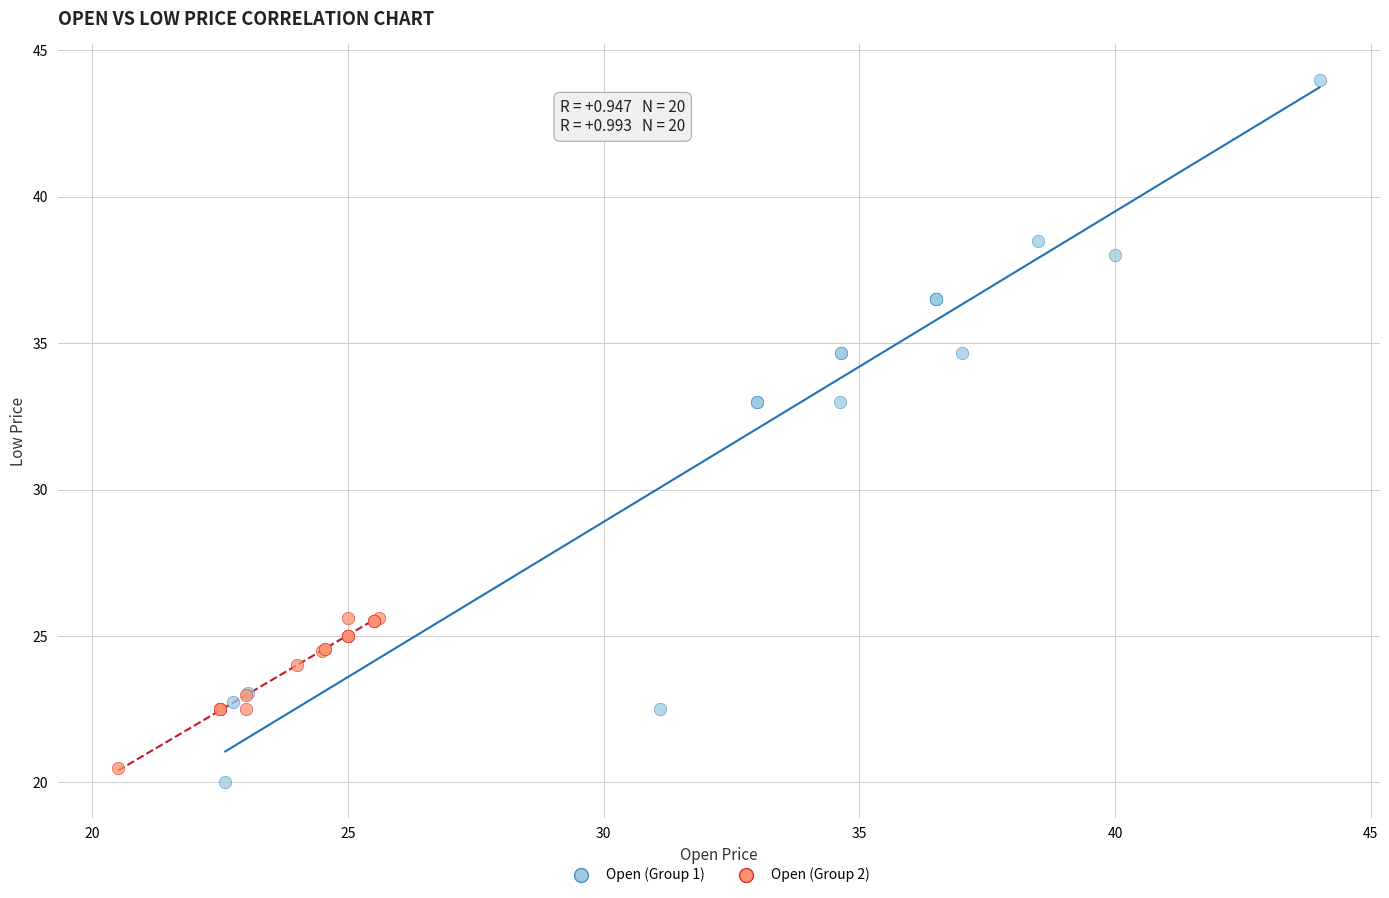

Which series has the widest spread of Y values?

Open (Group 1)